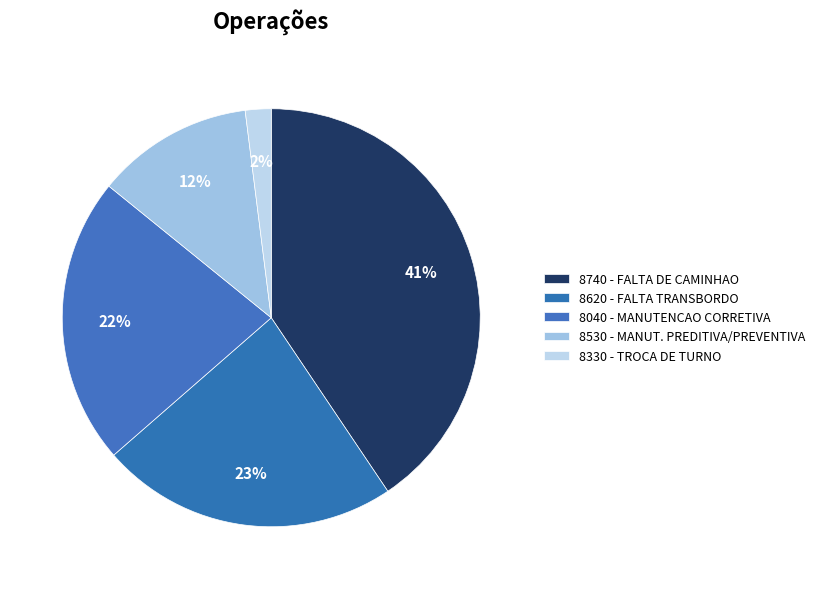

How many slices are in this pie chart?

5